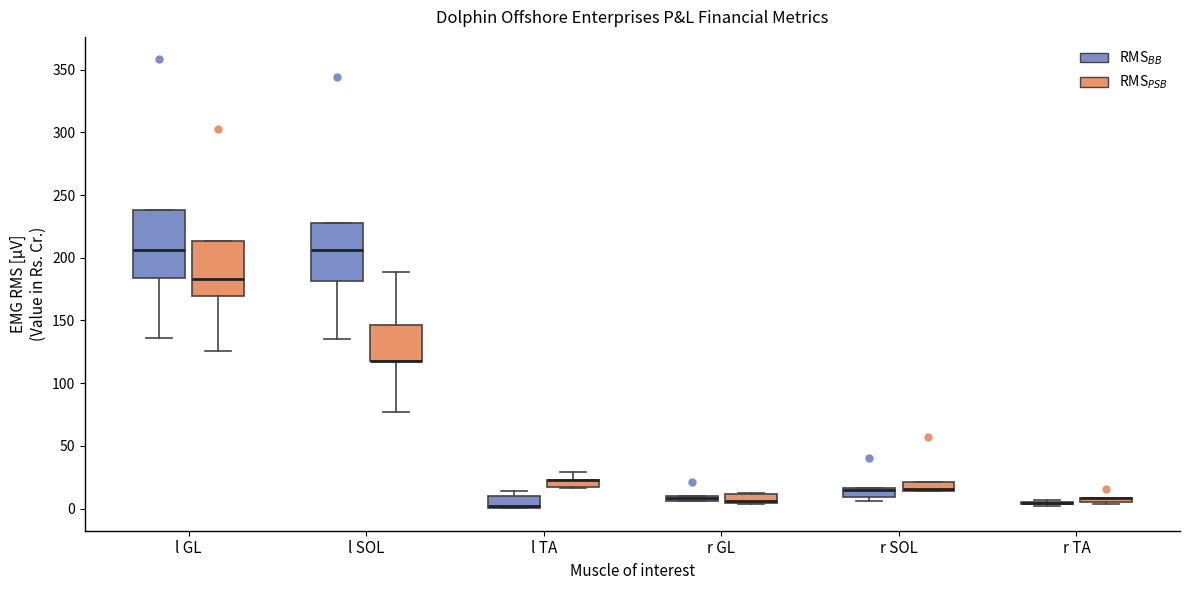

Comparing the boxes themselves (not the whiskers), which one is the tallest?

l GL (RMS$_{BB}$)